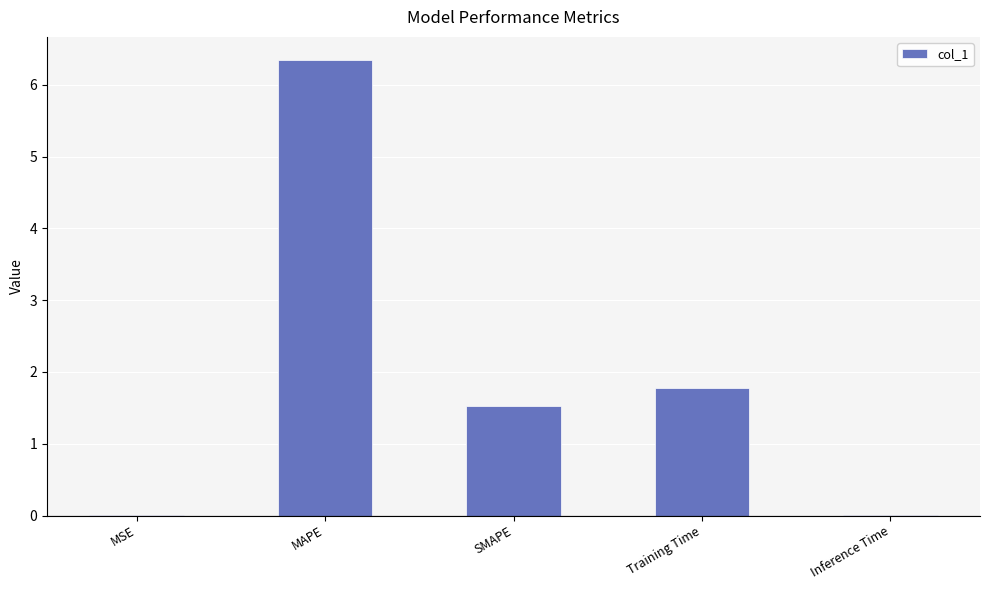

The chart shows a value of 6.3 at MAPE. True or false?

True